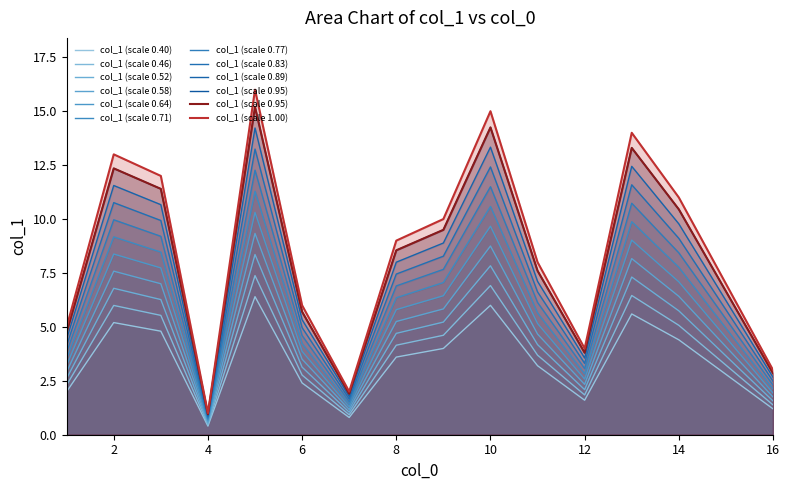

How many data points are above 9?

7